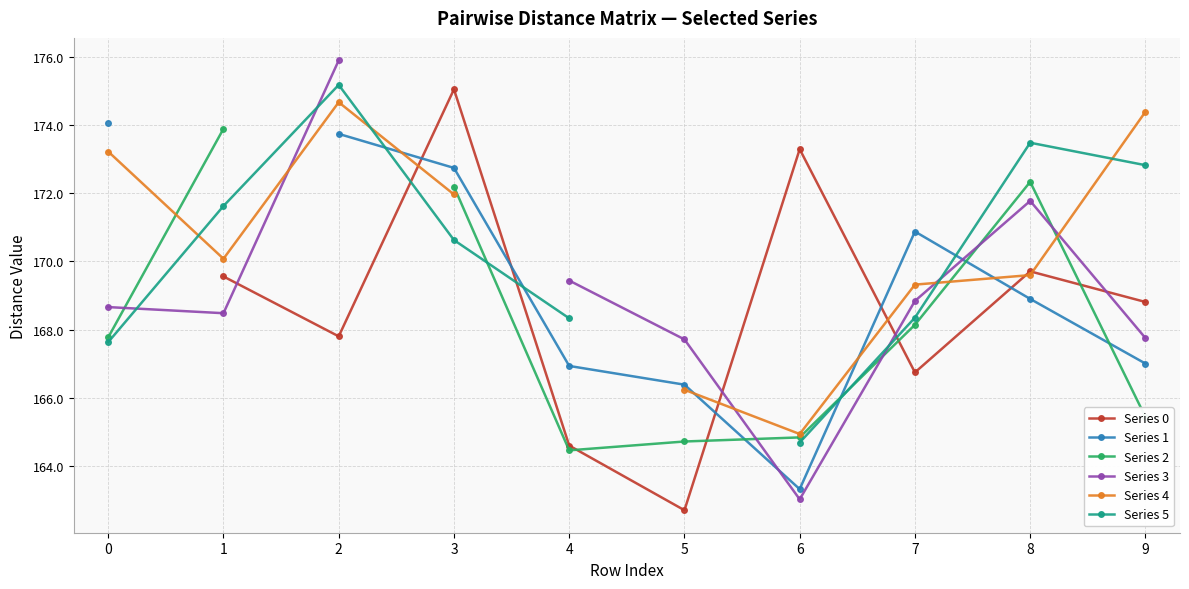

What is the value of the Series 4 point at the 6th from the left?

166.2